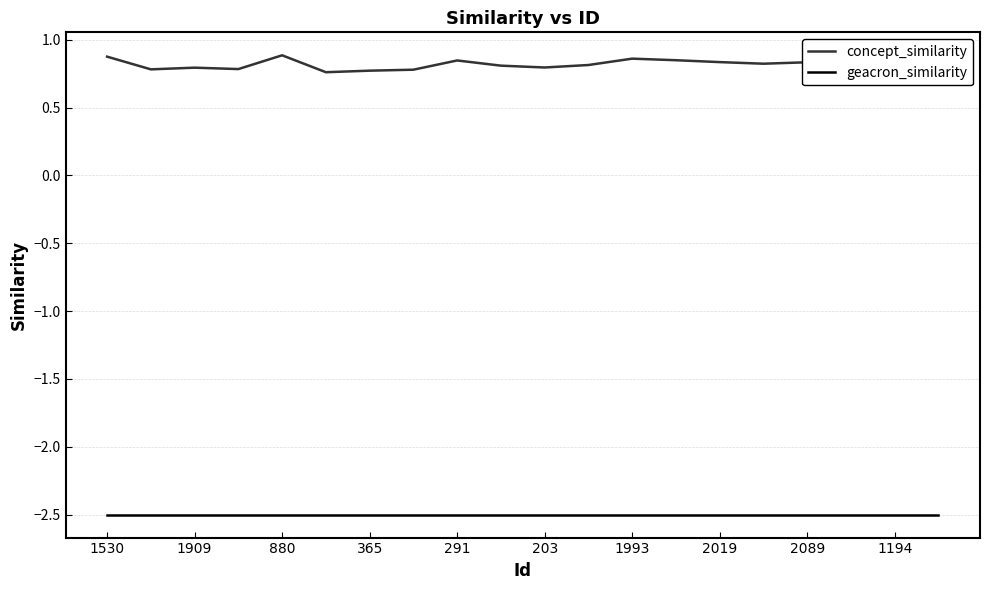

Reading left to right, extract all data points from this chart.

concept_similarity: 0.9	0.8	0.8	0.8	0.9	0.8	0.8	0.8	0.8	0.8	0.8	0.8	0.9	0.8	0.8	0.8	0.8	0.8	0.8	0.7
geacron_similarity: -2.5	-2.5	-2.5	-2.5	-2.5	-2.5	-2.5	-2.5	-2.5	-2.5	-2.5	-2.5	-2.5	-2.5	-2.5	-2.5	-2.5	-2.5	-2.5	-2.5